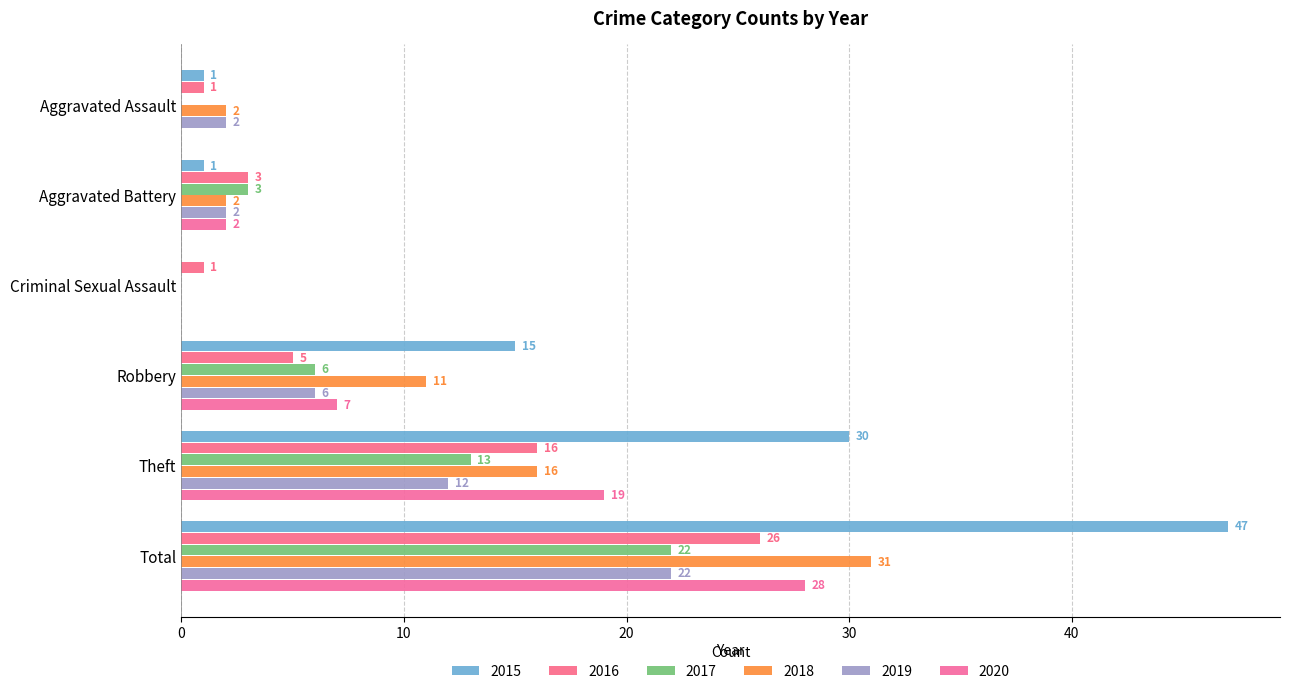

True or false: 2017 has a value of 6 at Robbery.

True